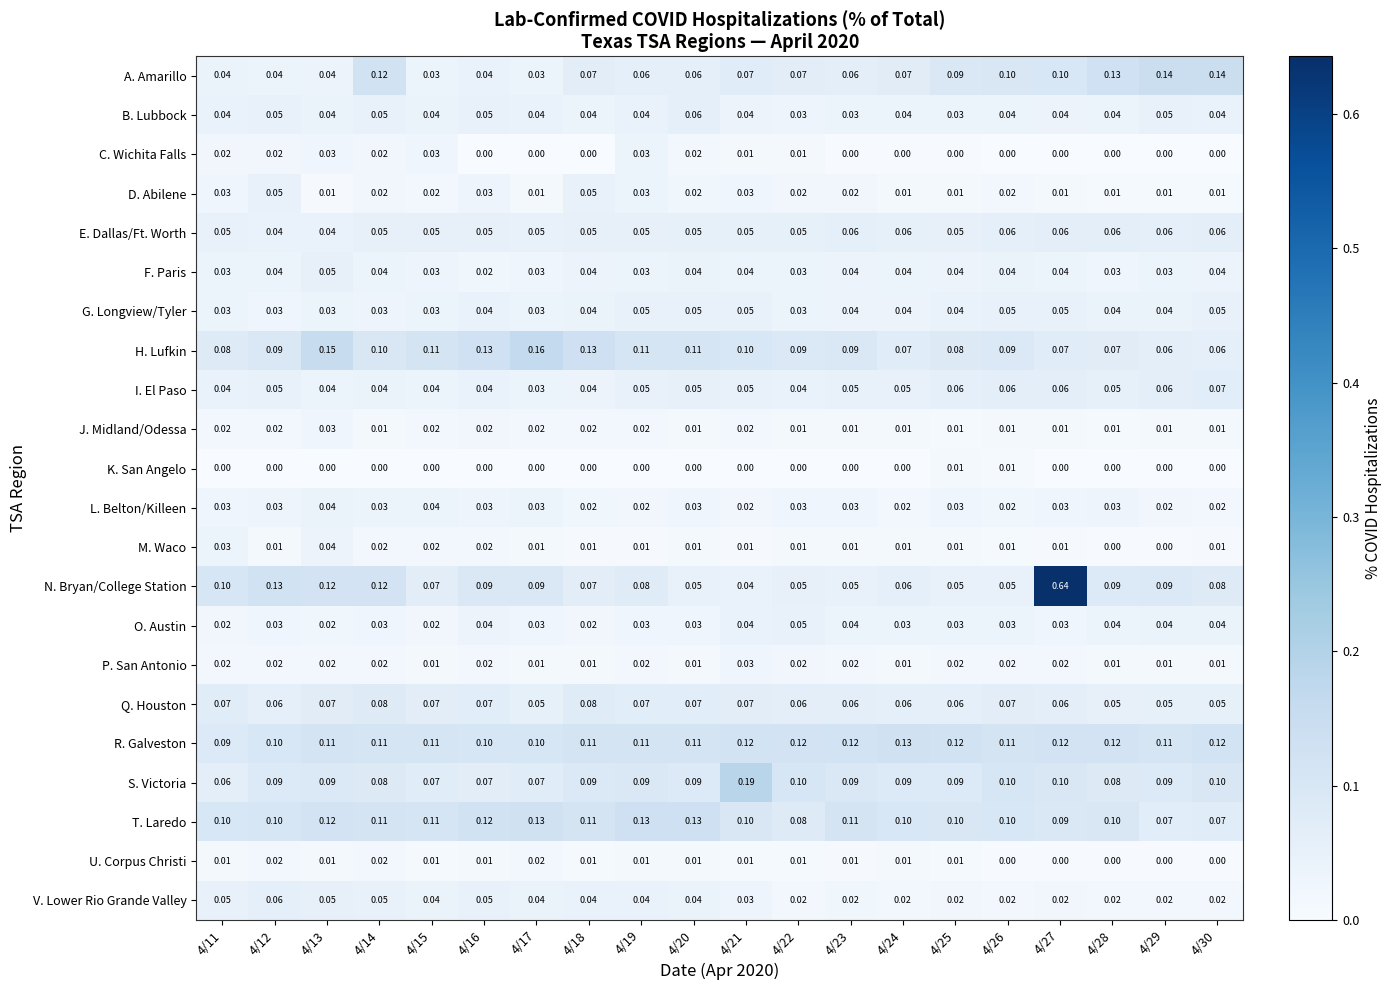

Is the value of T. Laredo at 4/24 greater than the value of B. Lubbock at 4/16?

Yes